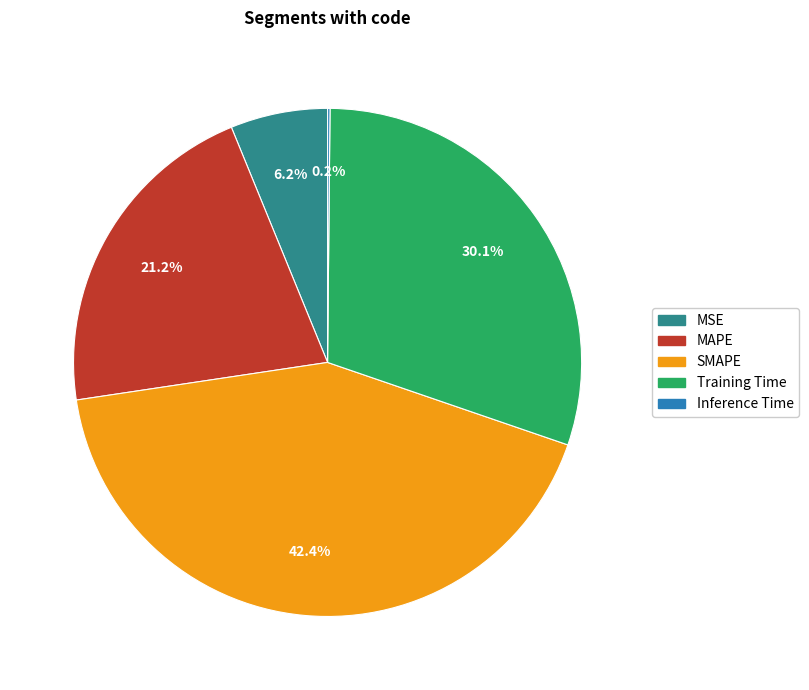

Which slice is the largest?

SMAPE